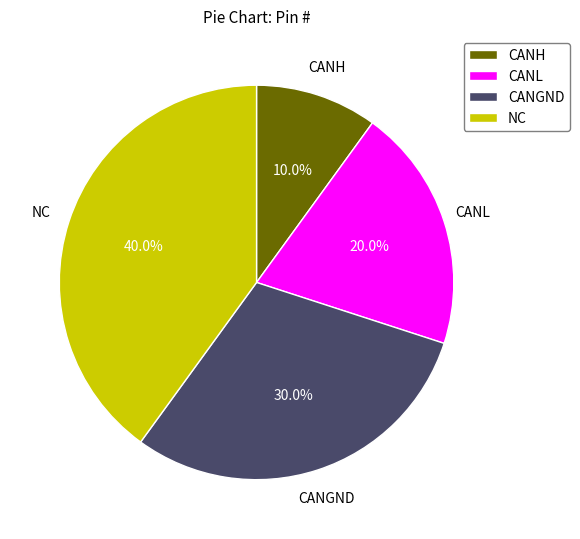

Does CANL represent more than half of the total?

No